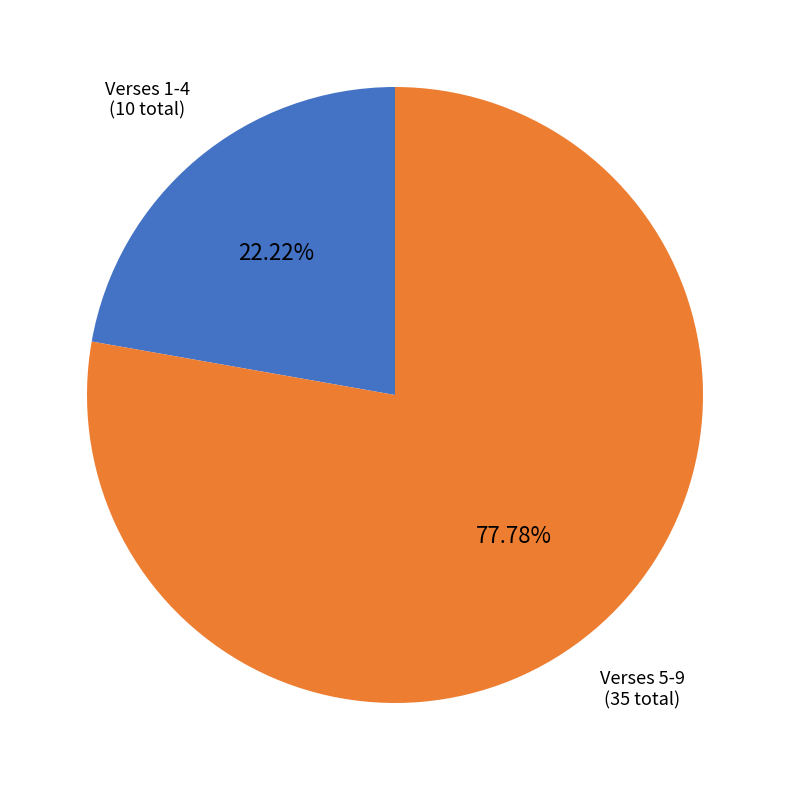

Which slice represents more than half of the pie?

Verses 5-9